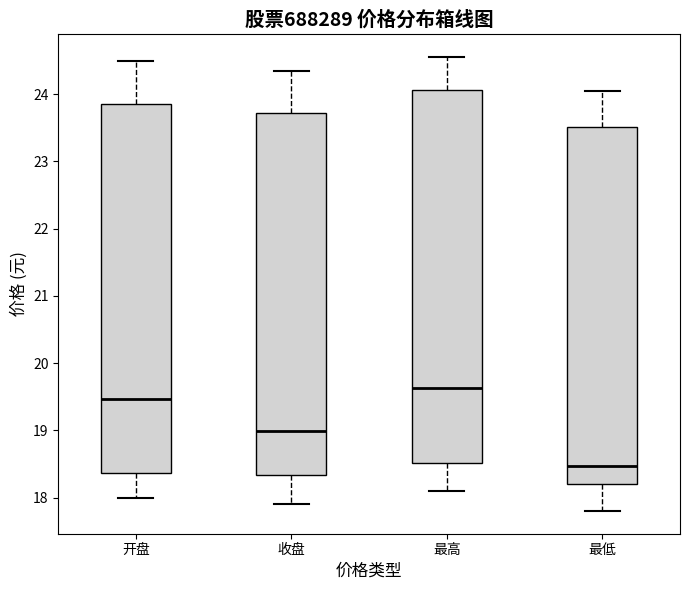

Which box's median line is the lowest?

最低